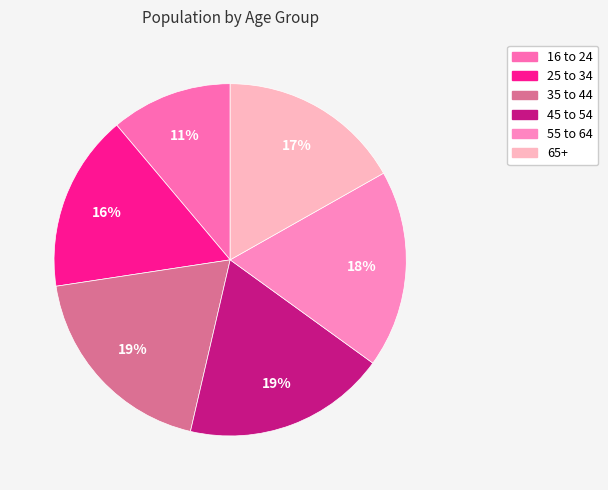

Count the number of slices in the pie.

6